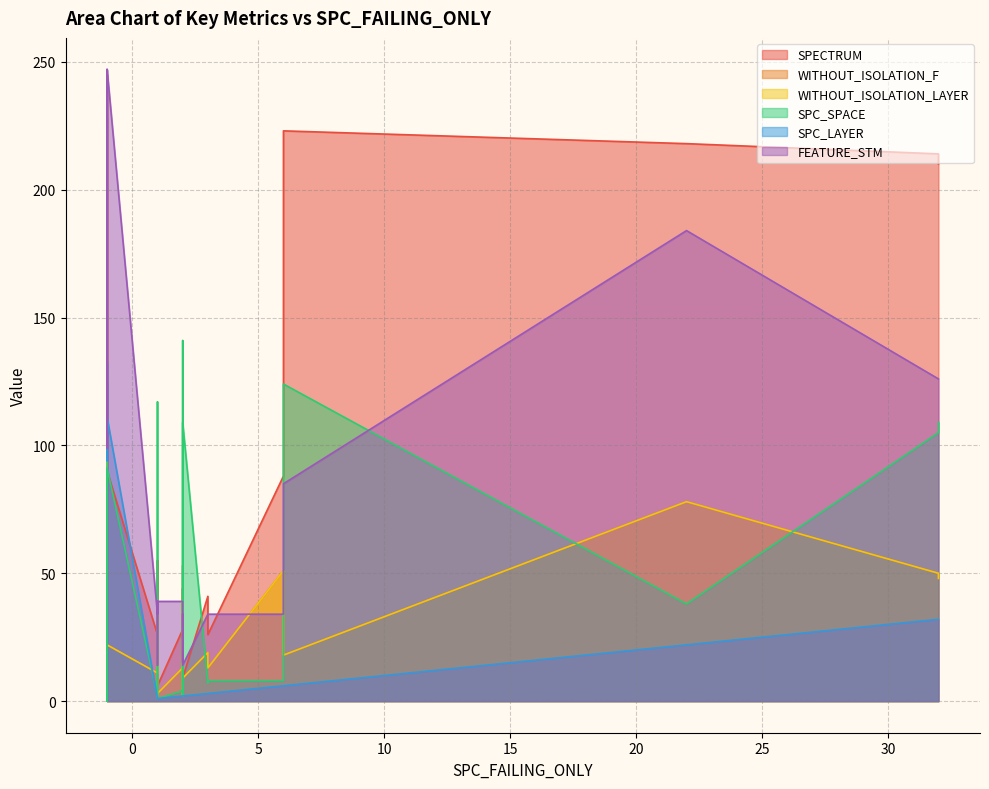

How many lines are shown in the chart?

6